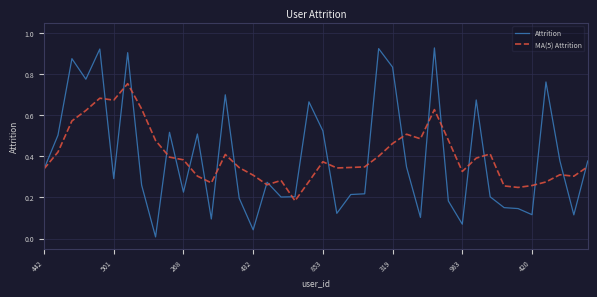

Which series has the largest range (max minus min)?

Attrition